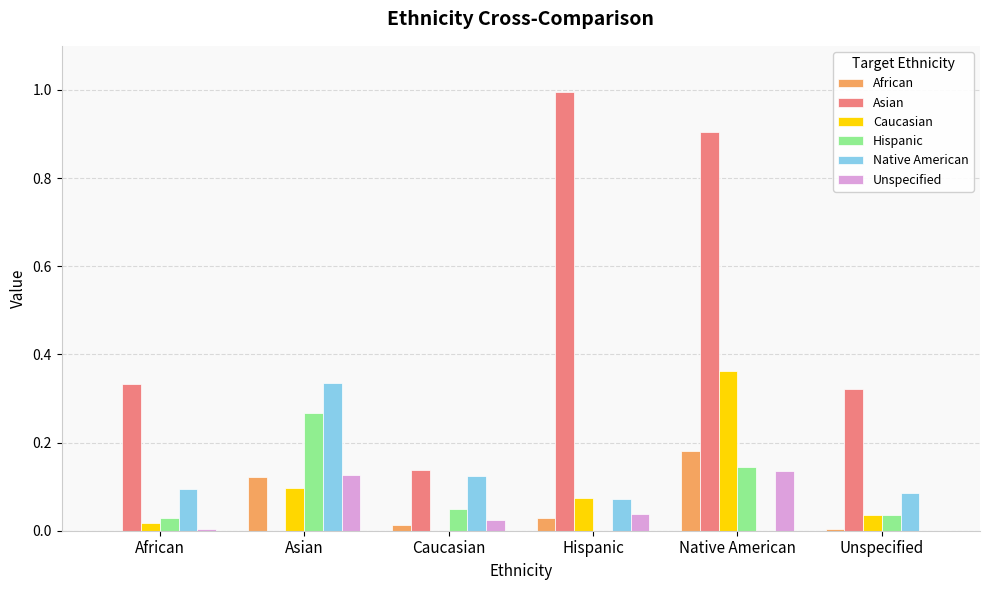

Is it true that Caucasian equals 0.6 at Native American?

False